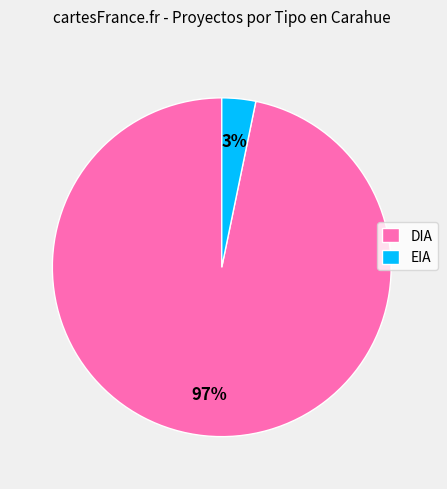

To the nearest percent, what percentage of the pie is DIA?

97%